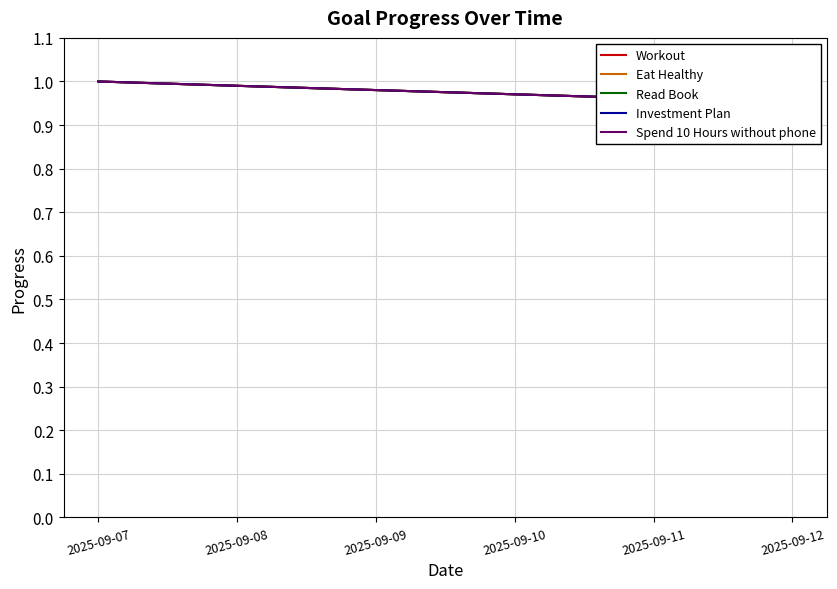

Which series changed the most between 2025-09-08 and 2025-09-12?

Workout